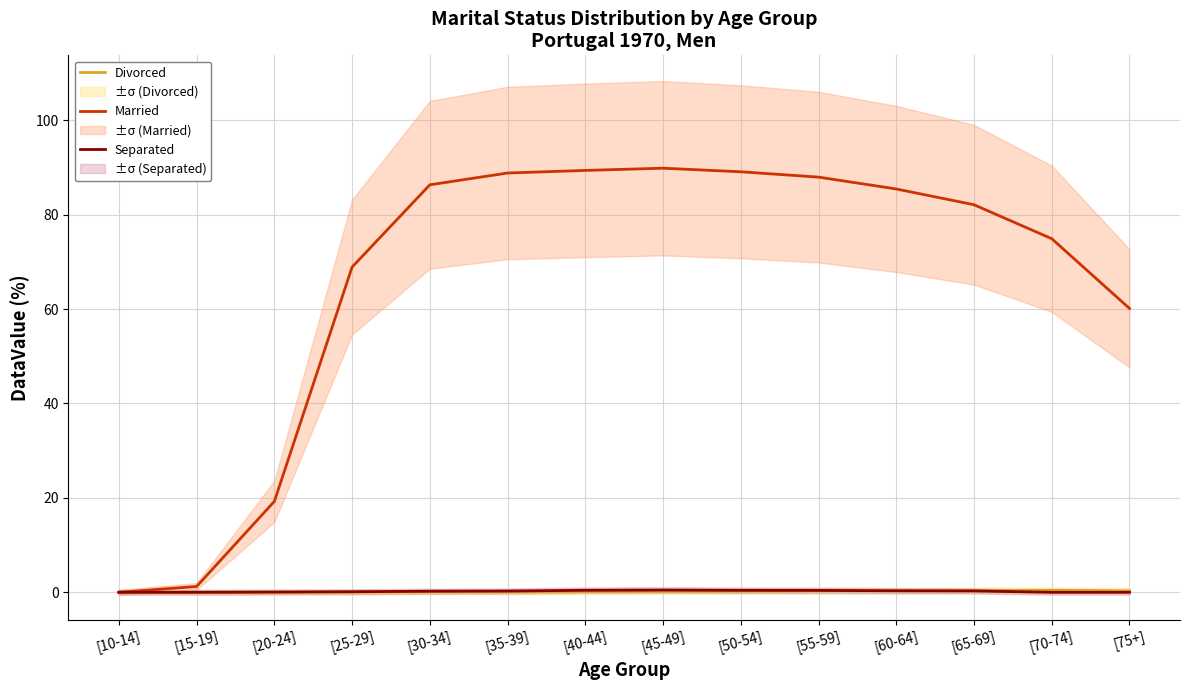

At [10-14], list the series in order from largest to smallest.

Married, Divorced, Separated